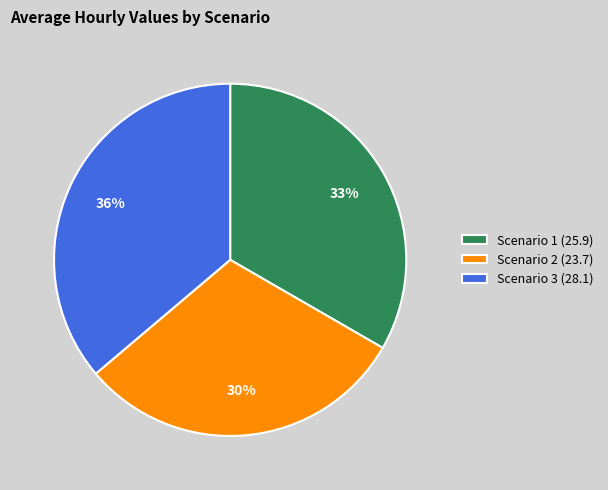

To the nearest percent, what percentage of the pie is Scenario 3?

36%